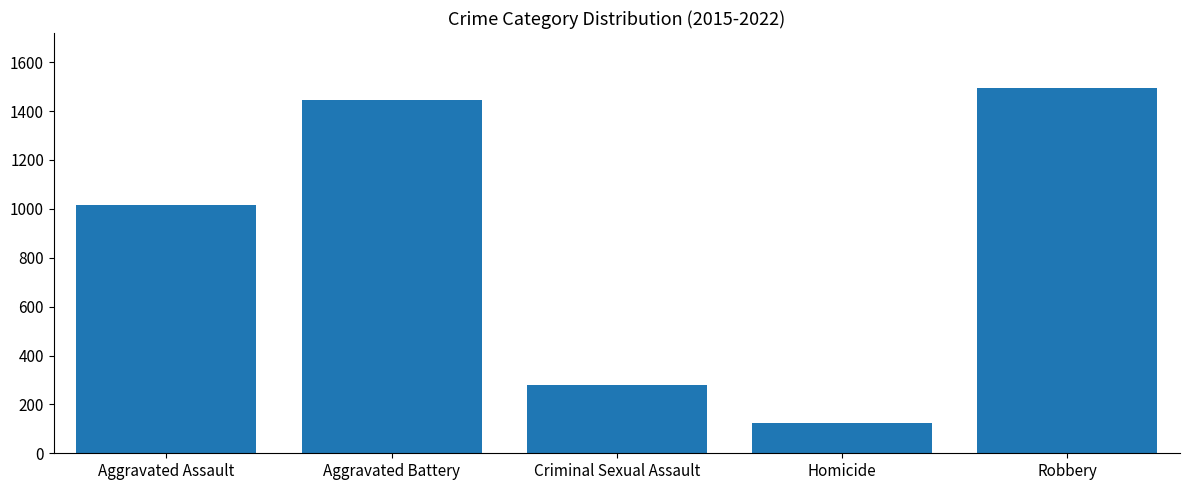

List the labels in order of value, smallest first.

Homicide, Criminal Sexual Assault, Aggravated Assault, Aggravated Battery, Robbery